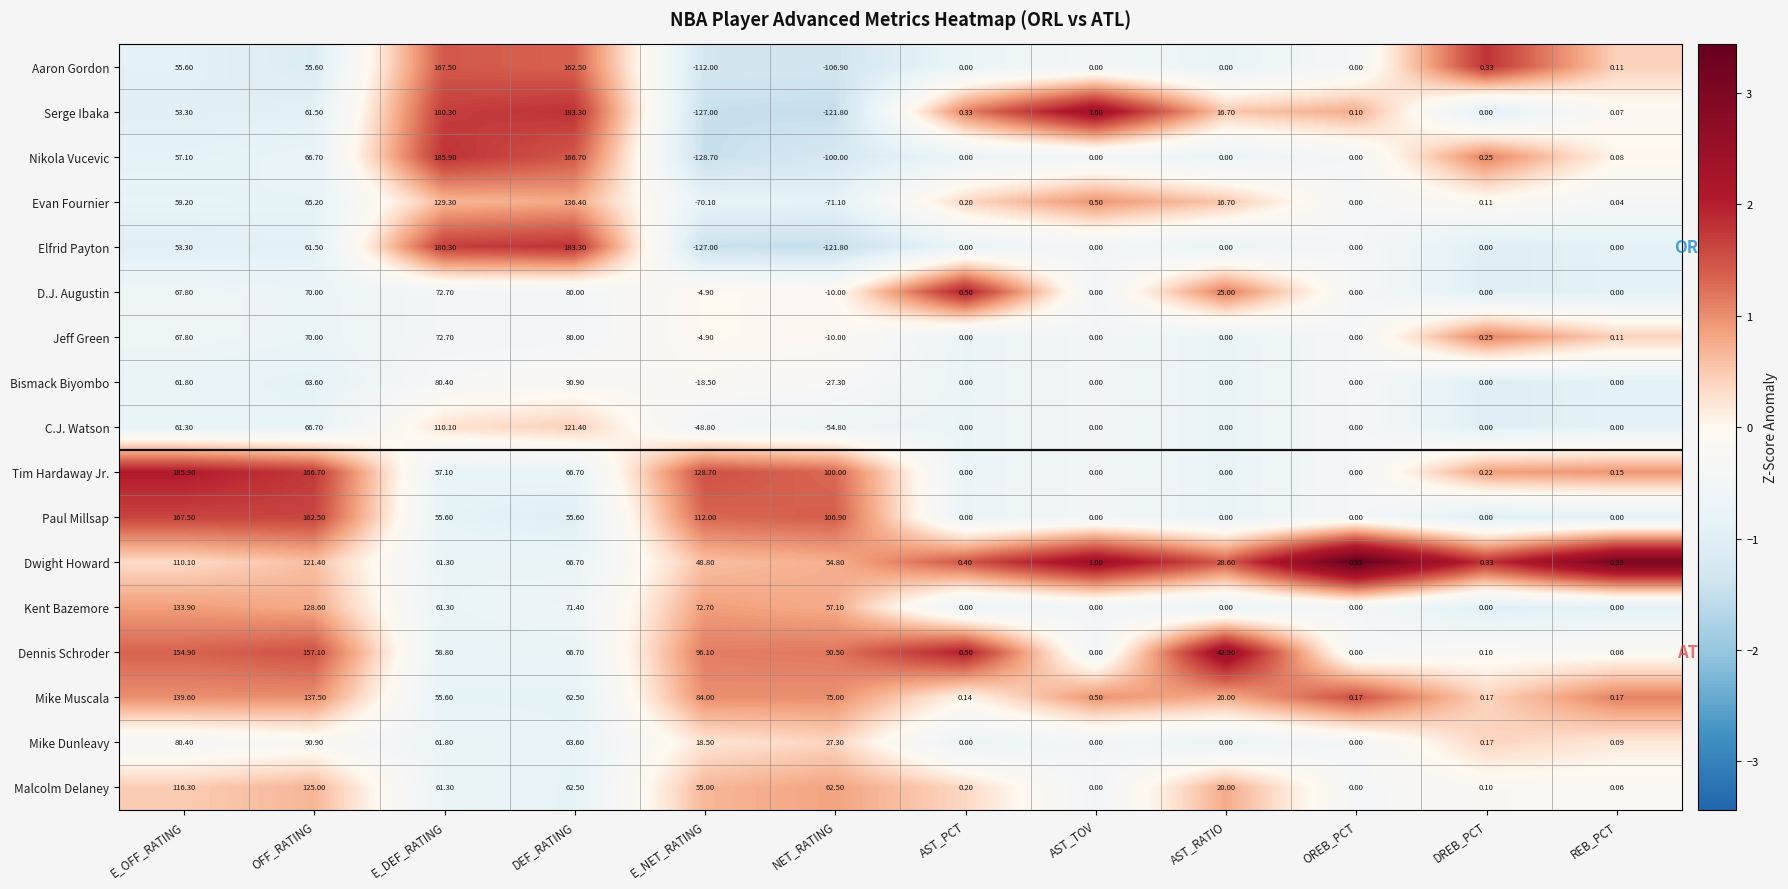

Is the value of Elfrid Payton at OREB_PCT greater than the value of Dwight Howard at E_NET_RATING?

No